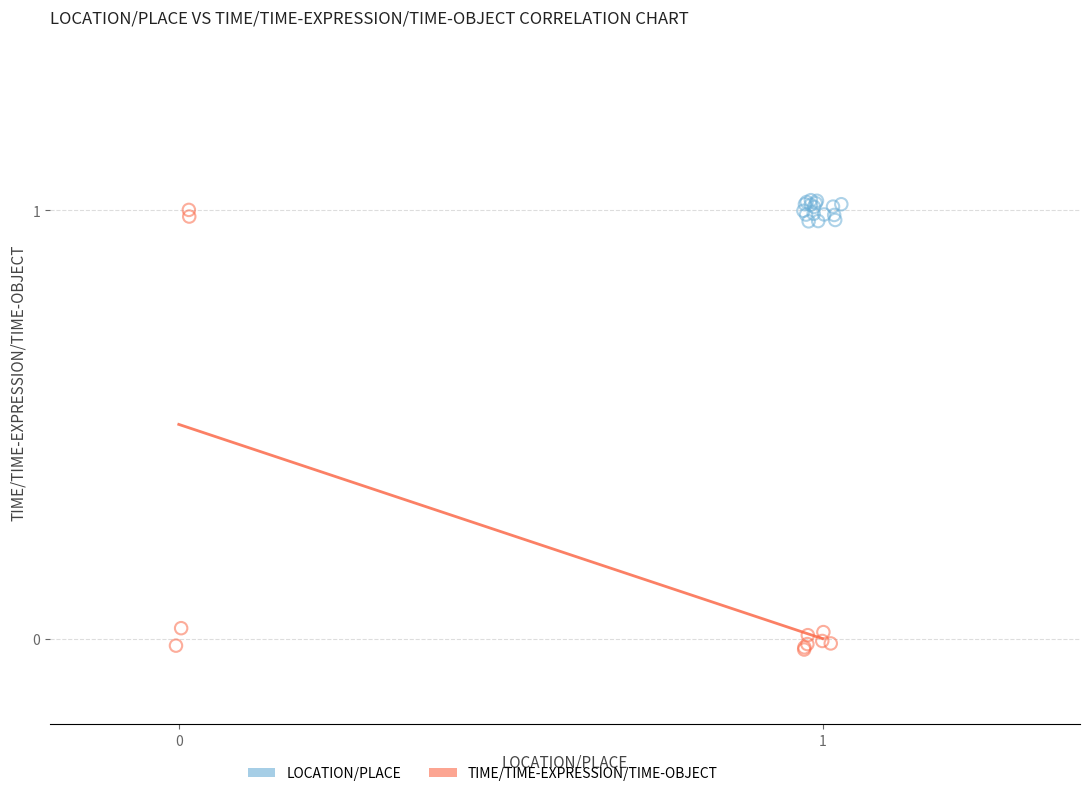

Which series has the widest spread of Y values?

TIME/TIME-EXPRESSION/TIME-OBJECT